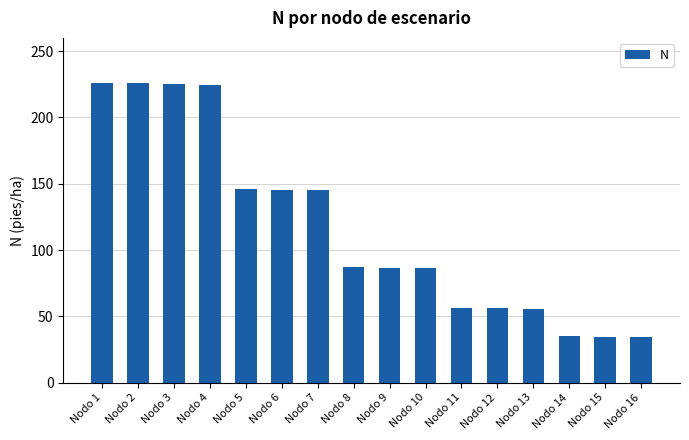

Does the chart contain any negative values?

No